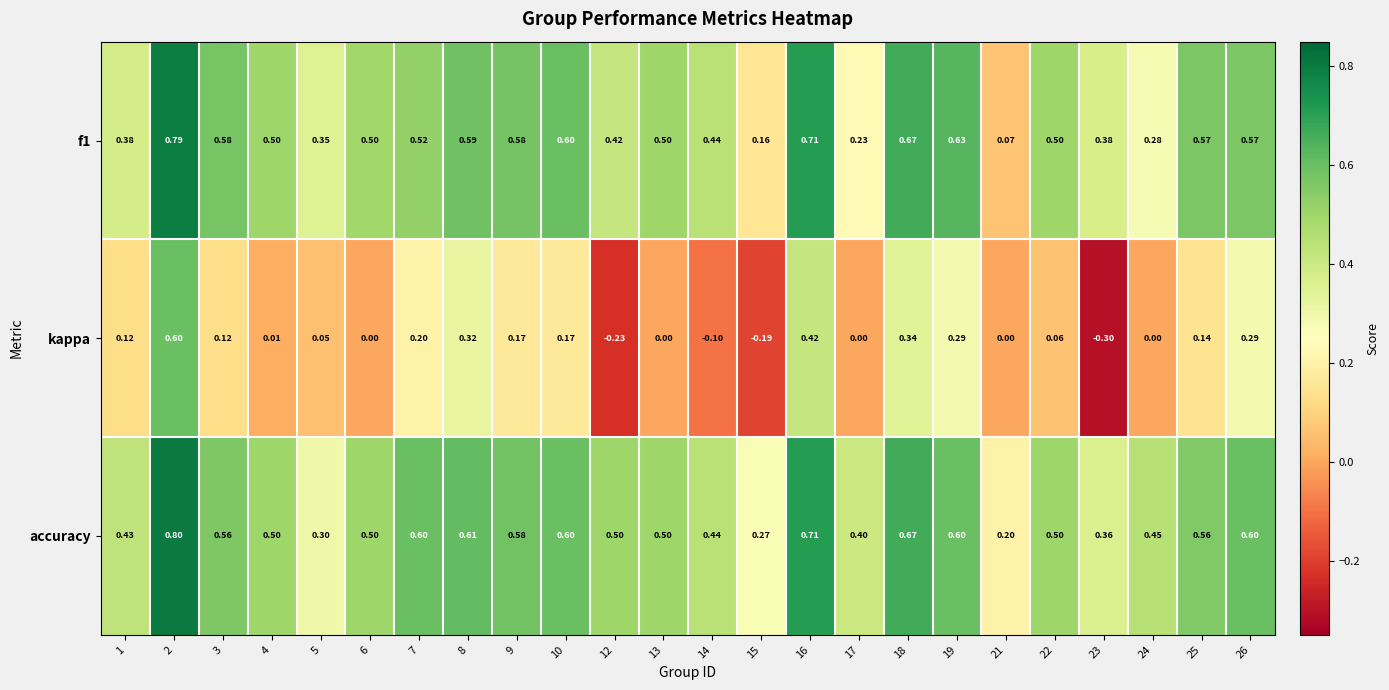

Is the value of accuracy at 1 greater than the value of kappa at 23?

Yes